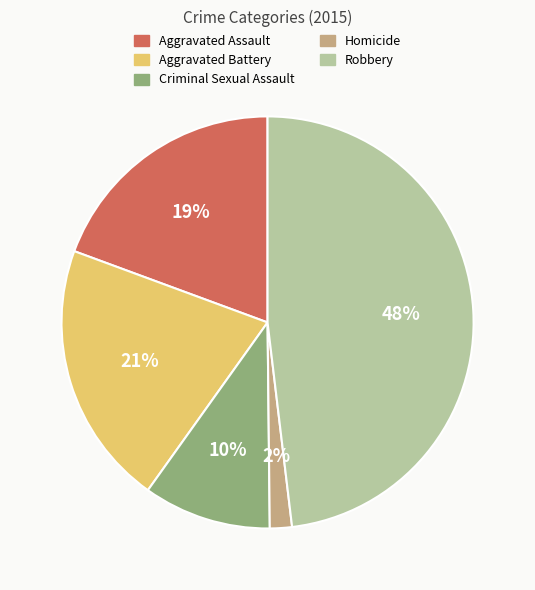

How many slices are in this pie chart?

5